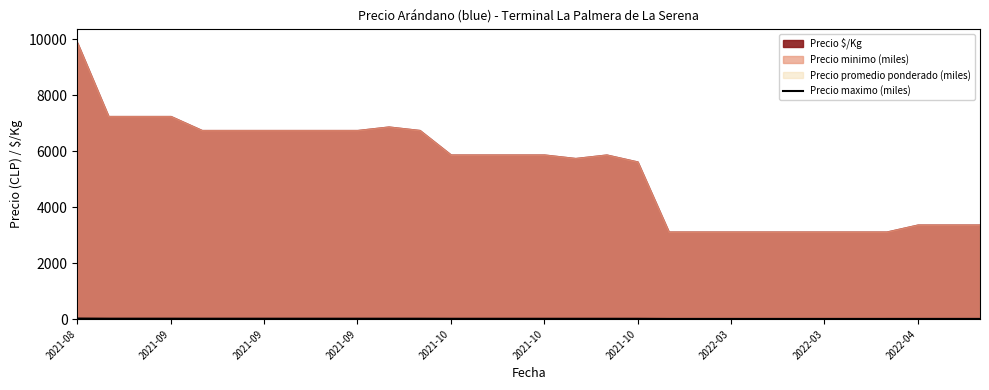

What is the average value?

11.1